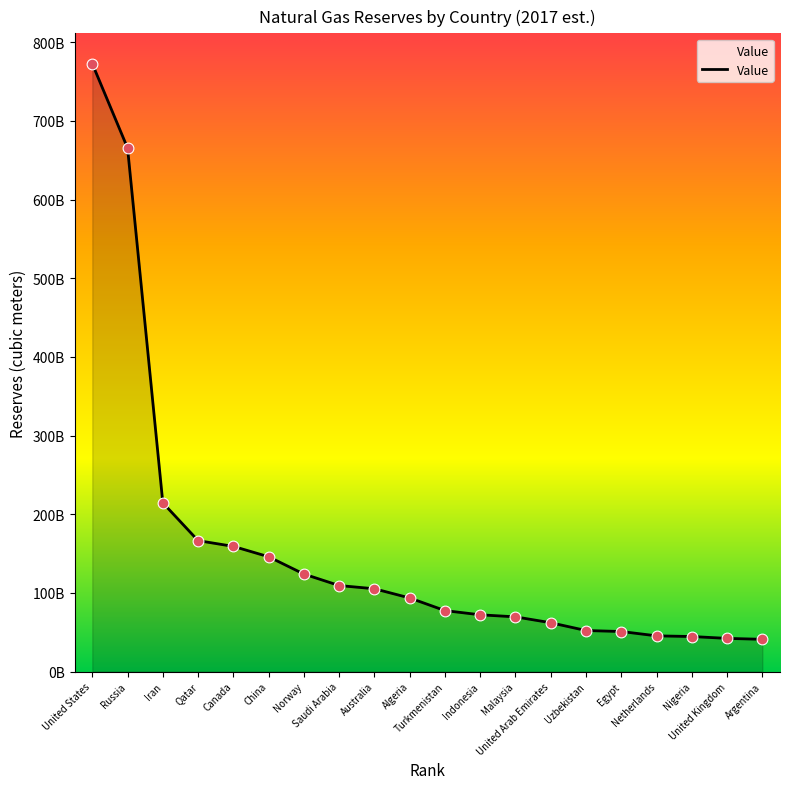

Between United Arab Emirates and Algeria, which is larger?

Algeria